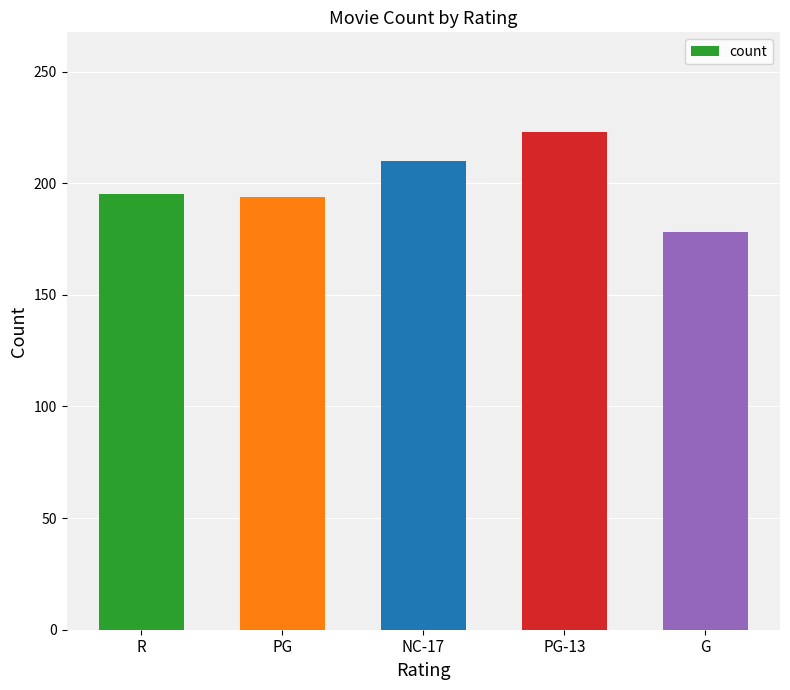

What is the difference between the maximum and minimum values?

45